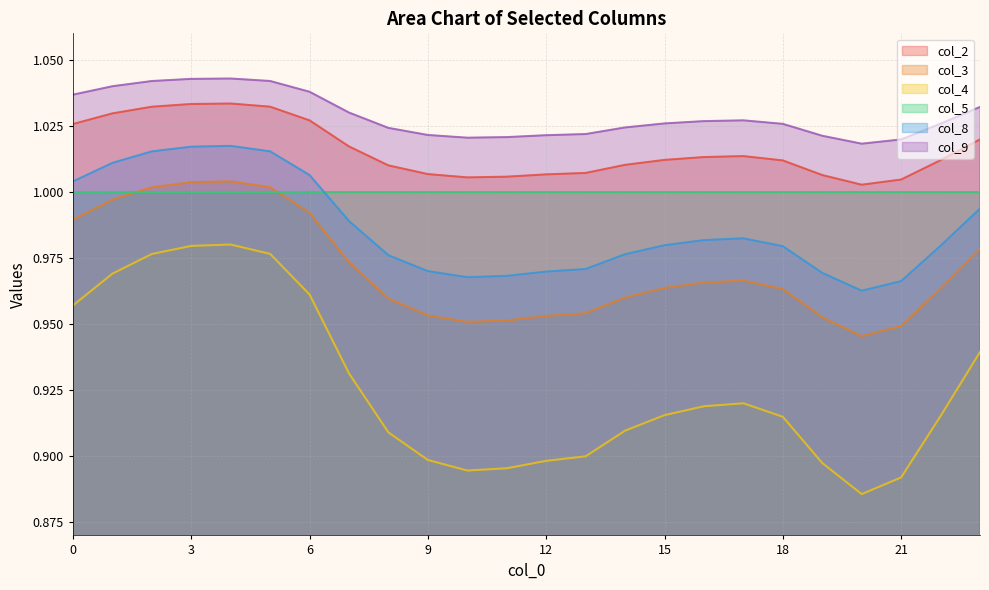

Is the value of col_8 at 15 greater than the value of col_2 at 4?

No